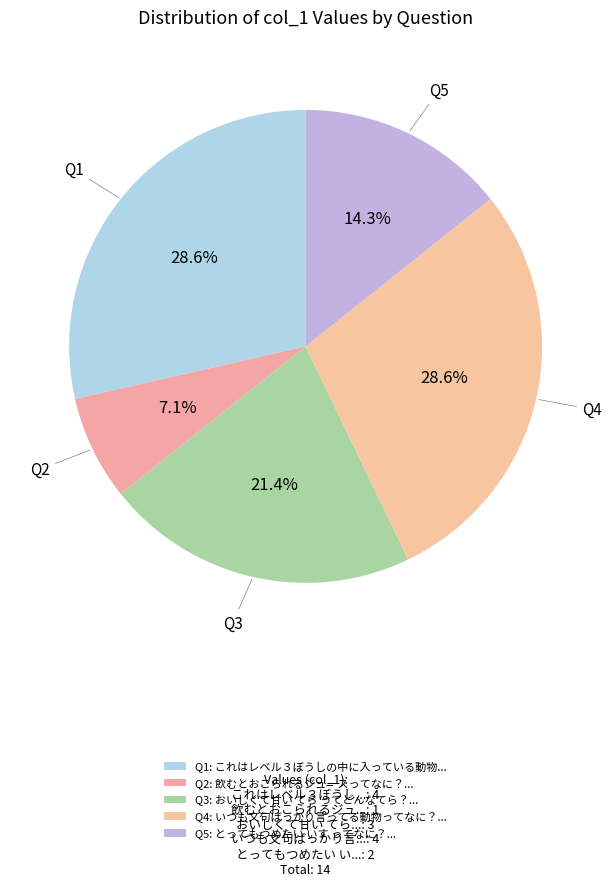

How many slices are in this pie chart?

5